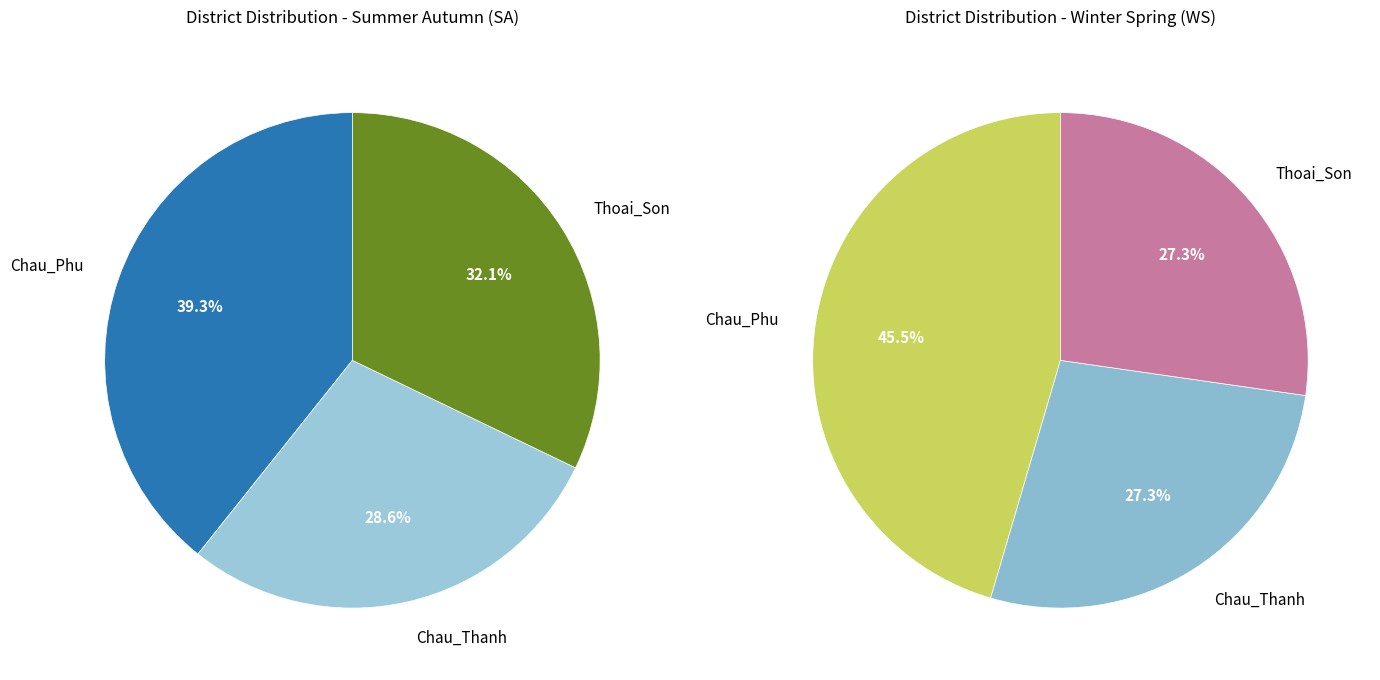

Which slice is the largest?

Chau_Phu